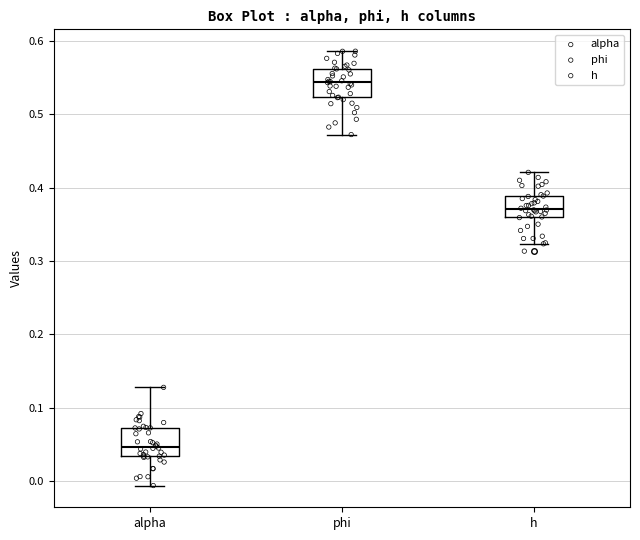

Reading left to right, transcribe this box plot: for each box, give where its median line is, the range the box spans, and where its two whiskers end, as read against the y-axis. The values are not printed on the chart, so give them approximately, as read against the axis.

alpha: median 0.05, box 0.03 to 0.07, whiskers -0.01 to 0.13
phi: median 0.54, box 0.52 to 0.56, whiskers 0.47 to 0.59
h: median 0.37, box 0.36 to 0.39, whiskers 0.32 to 0.42